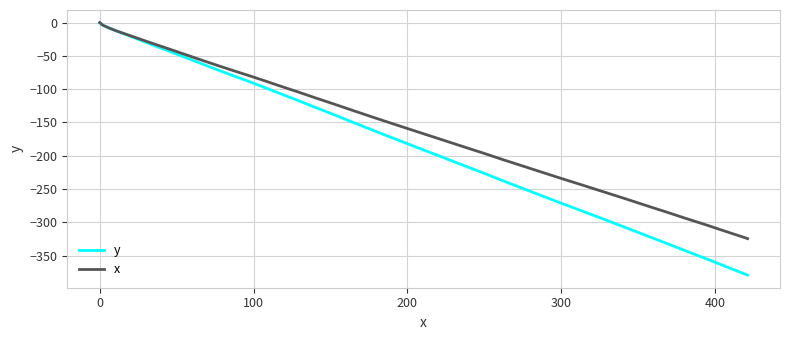

List the series in order of their overall mean, highest first.

x, y